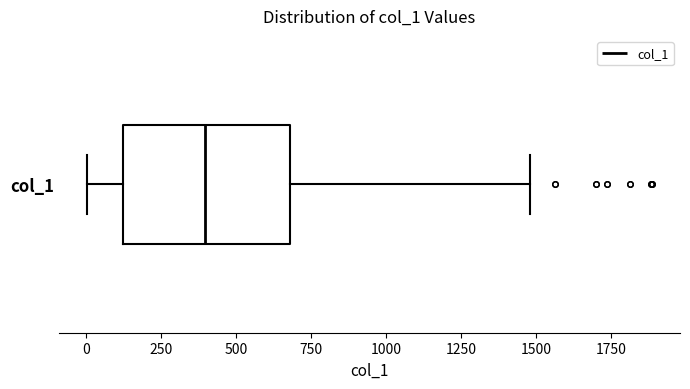

Where is the left edge of the box for col_1 on the x-axis? The values are not printed on the chart, so give them approximately, as read against the axis.

100